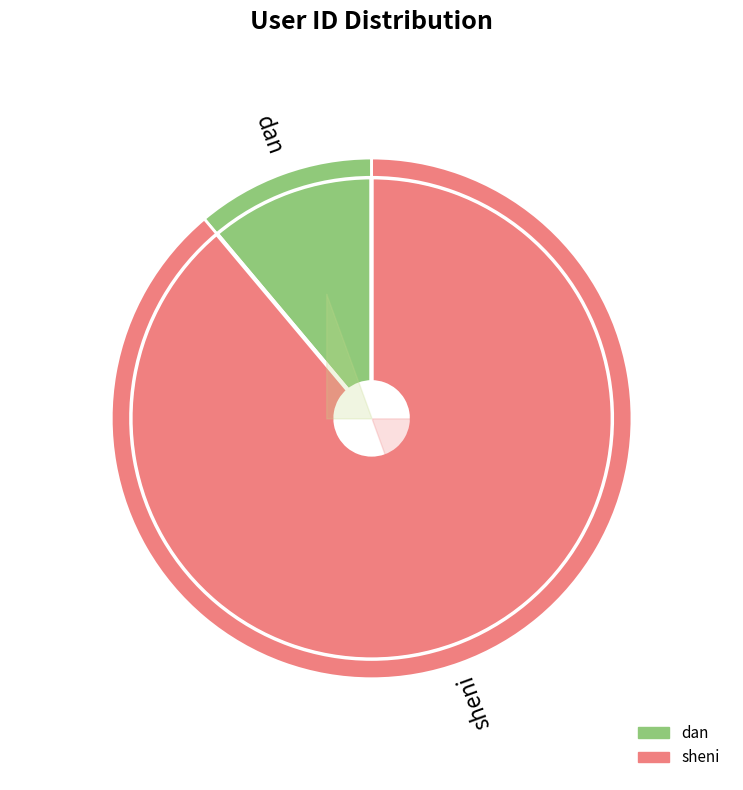

Does any single category account for the majority?

Yes